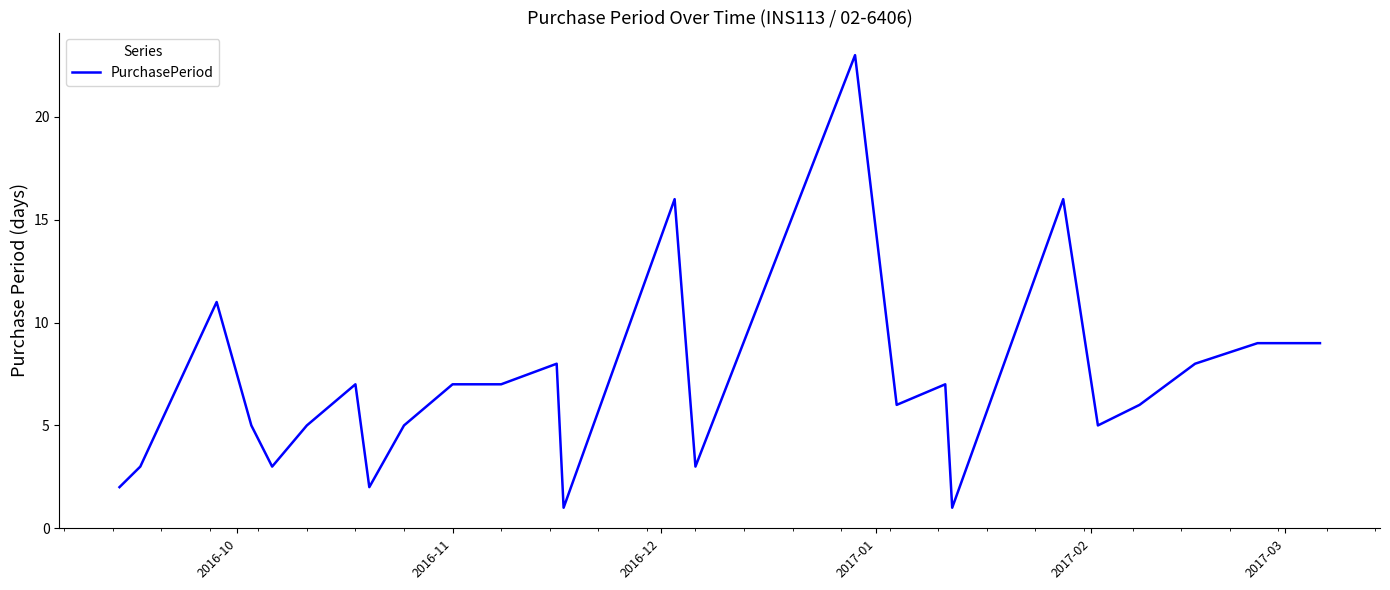

What is the difference between the maximum and minimum values?

22